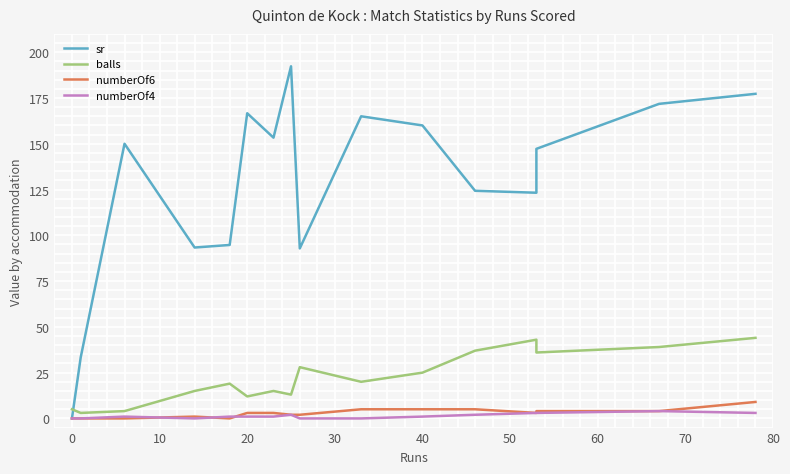

Count the number of categories in the chart.

16